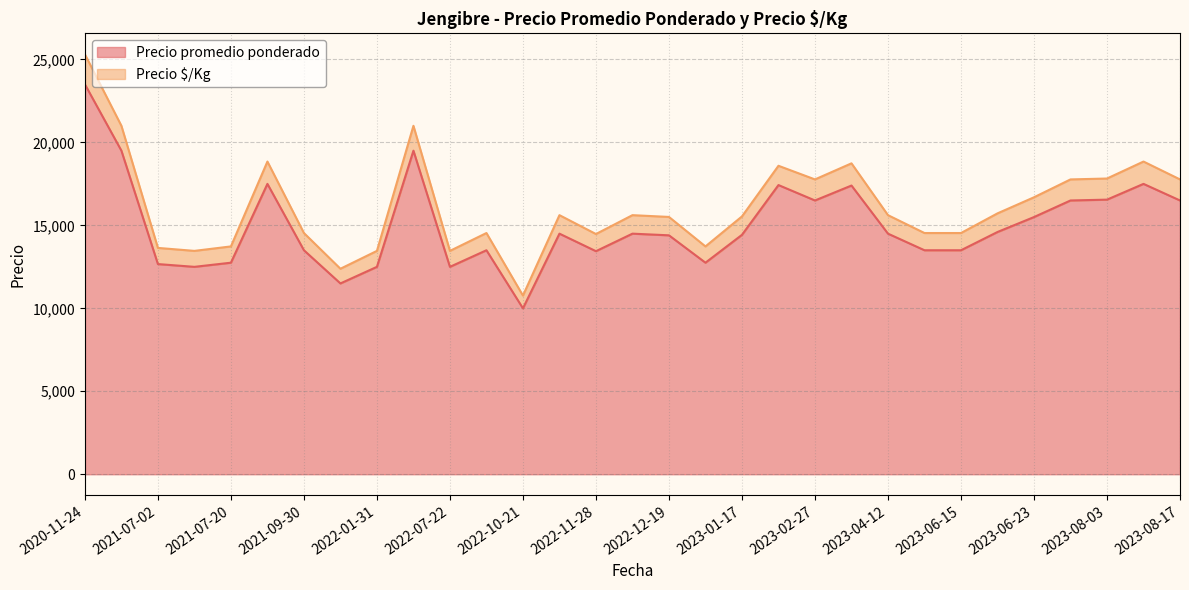

Is it true that Precio $/Kg equals 1808 at 2020-11-24?

True